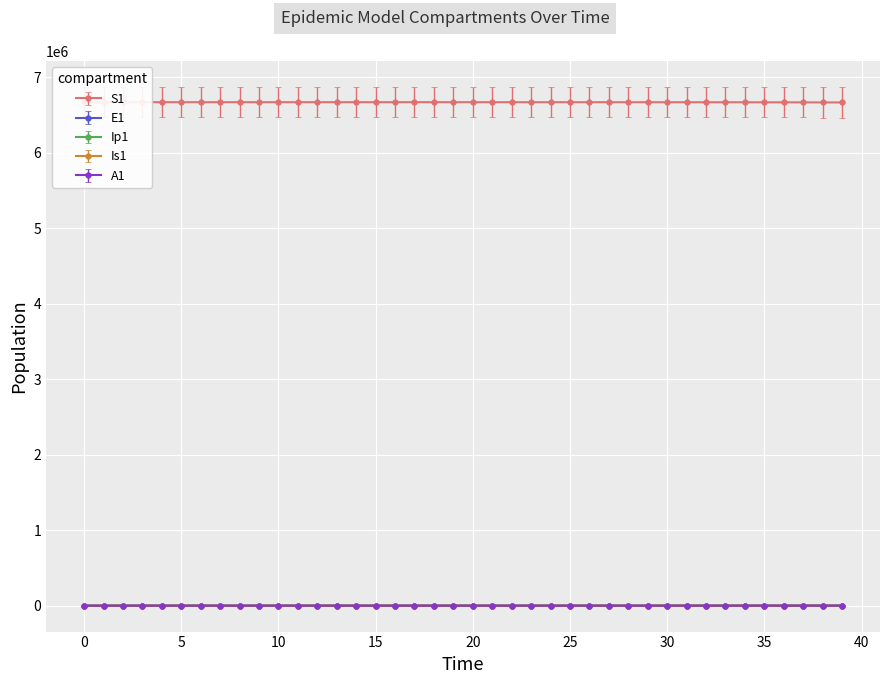

What is the value of the S1 point at the 13th from the left?

6671071.0